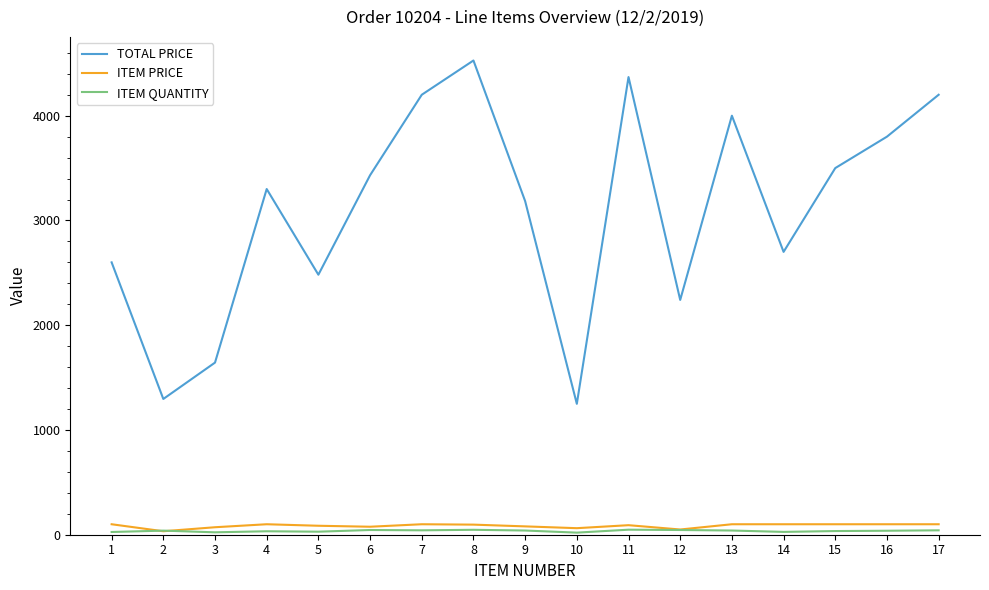

What is the sum of all ITEM PRICE values?

1445.8